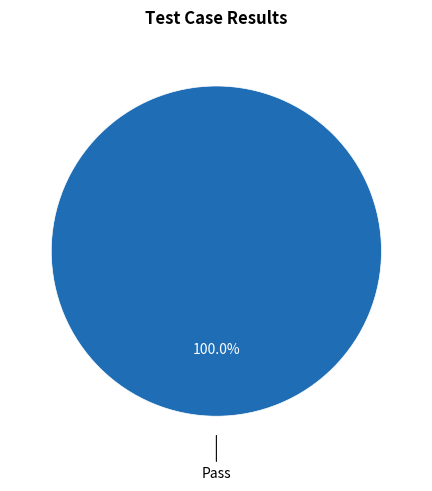

Count the number of slices in the pie.

1